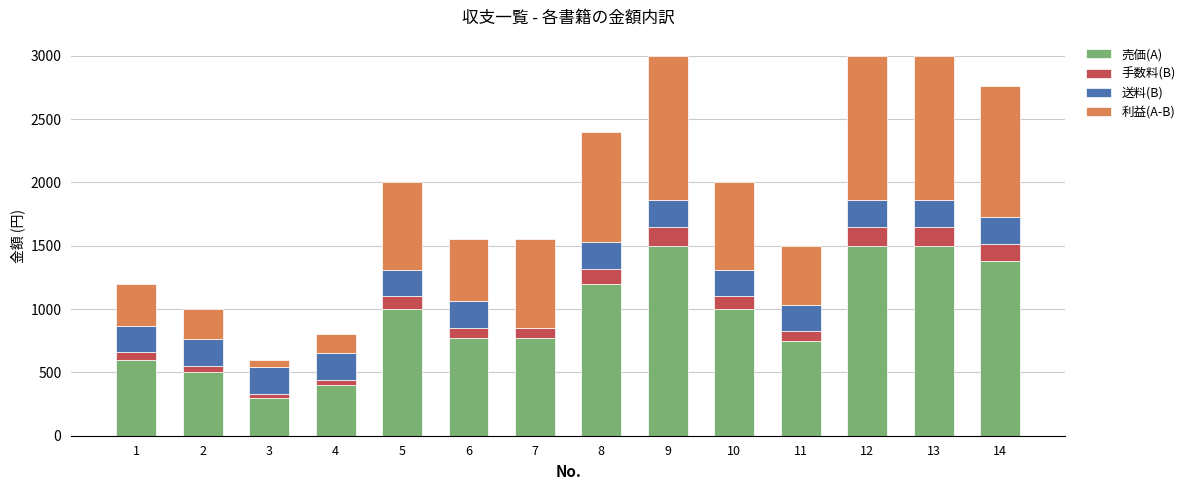

What is the total value across all series at 9?

3000.0